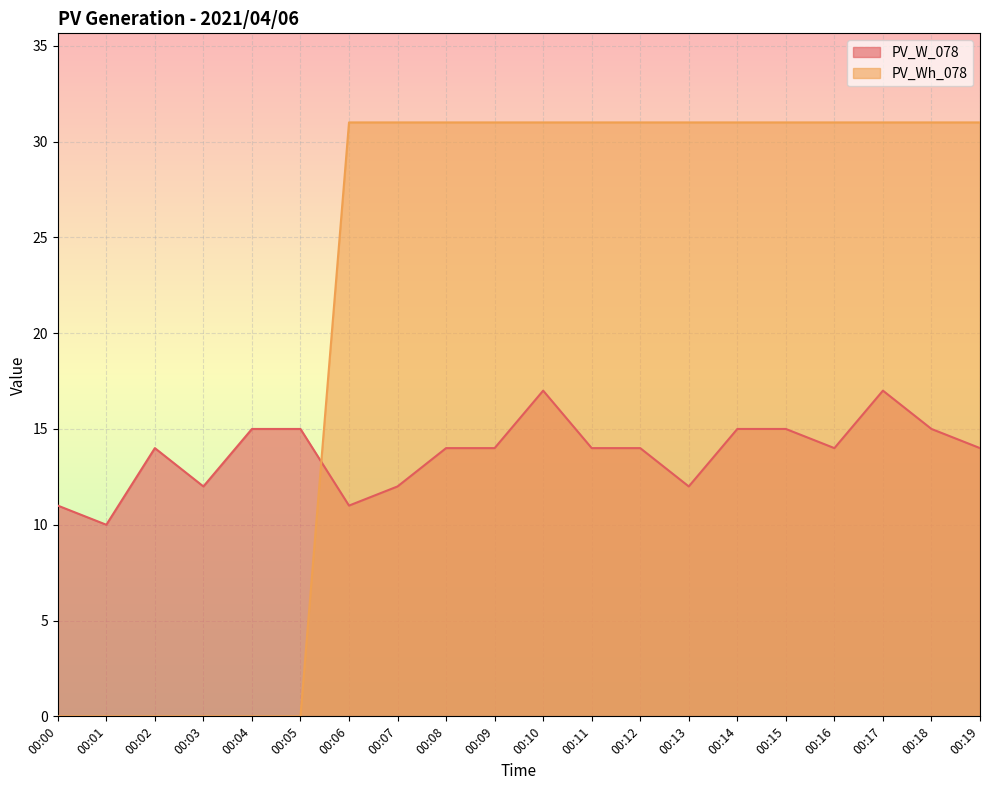

Reading left to right, transcribe all the data shown in this chart.

PV_W_078: 11	10	14	12	15	15	11	12	14	14	17	14	14	12	15	15	14	17	15	14
PV_Wh_078: 0	0	0	0	0	0	31	31	31	31	31	31	31	31	31	31	31	31	31	31